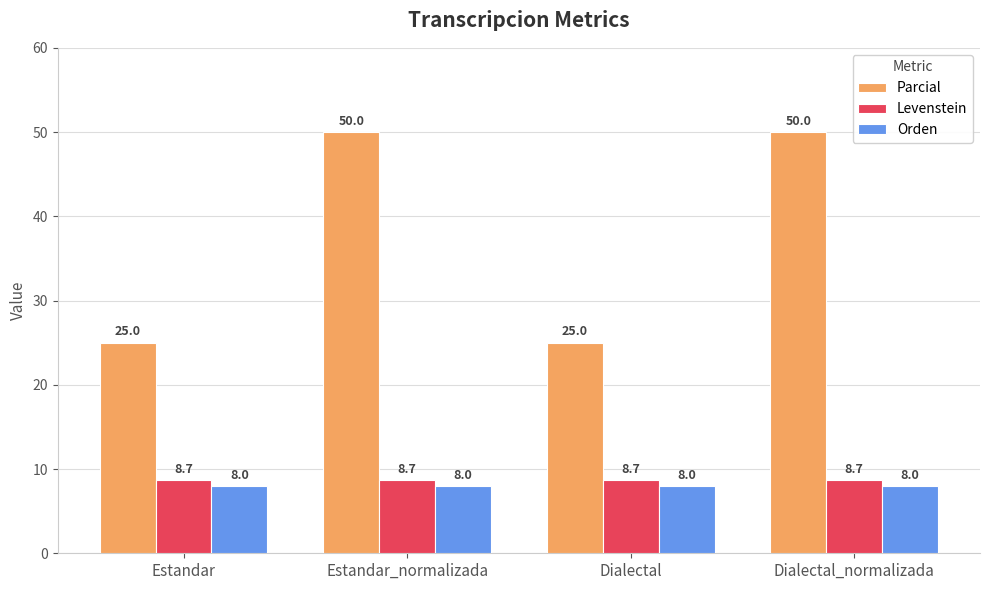

What is the total value across all series at Dialectal?

41.7